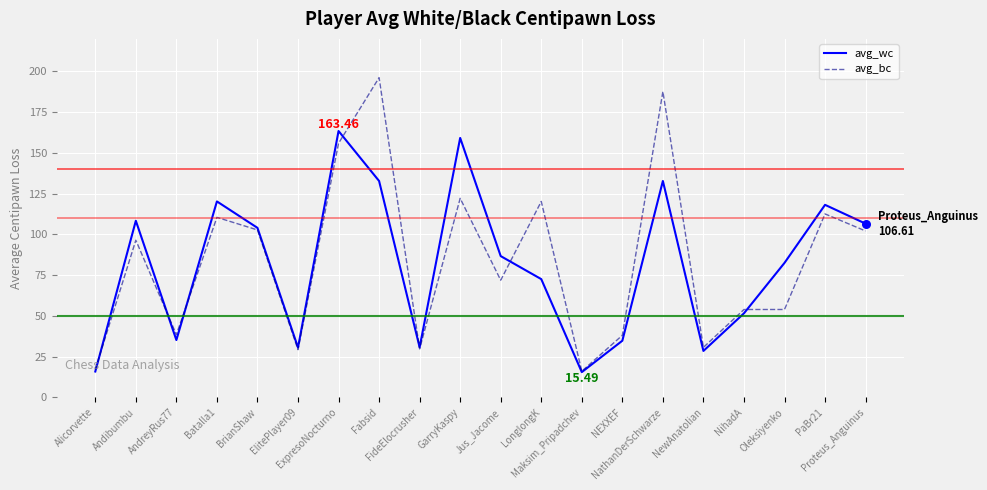

At how many categories does at least one series exceed 182?

2